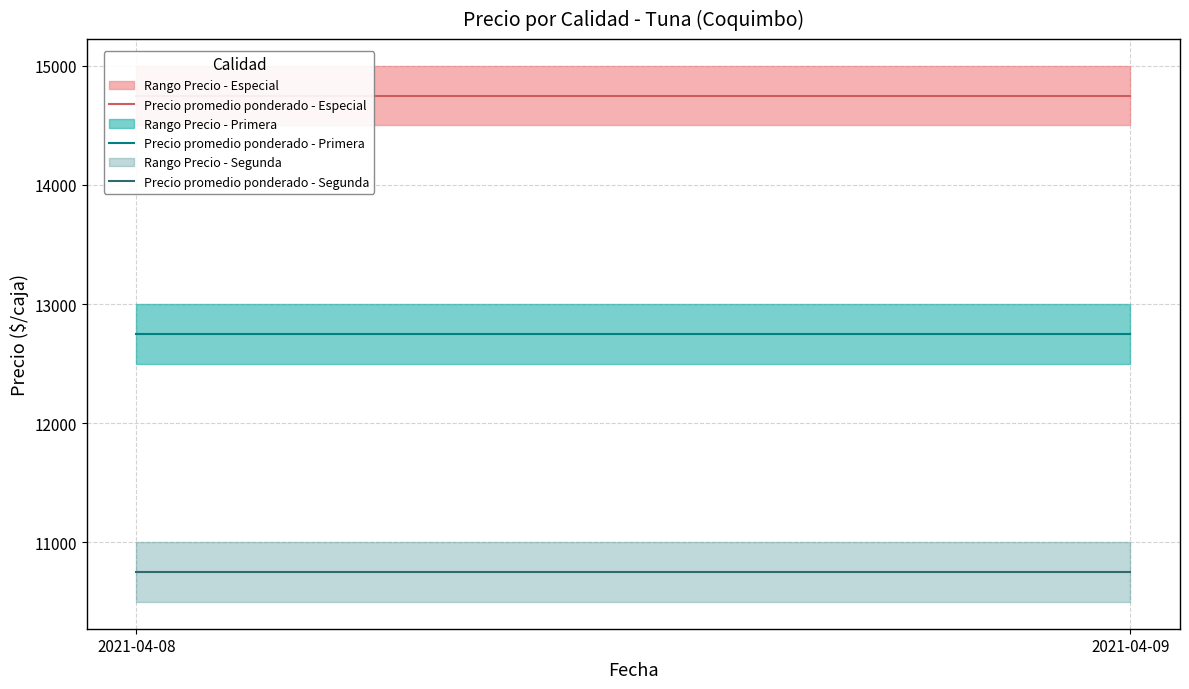

What is the difference between the highest and lowest values at 2021-04-09?

4000